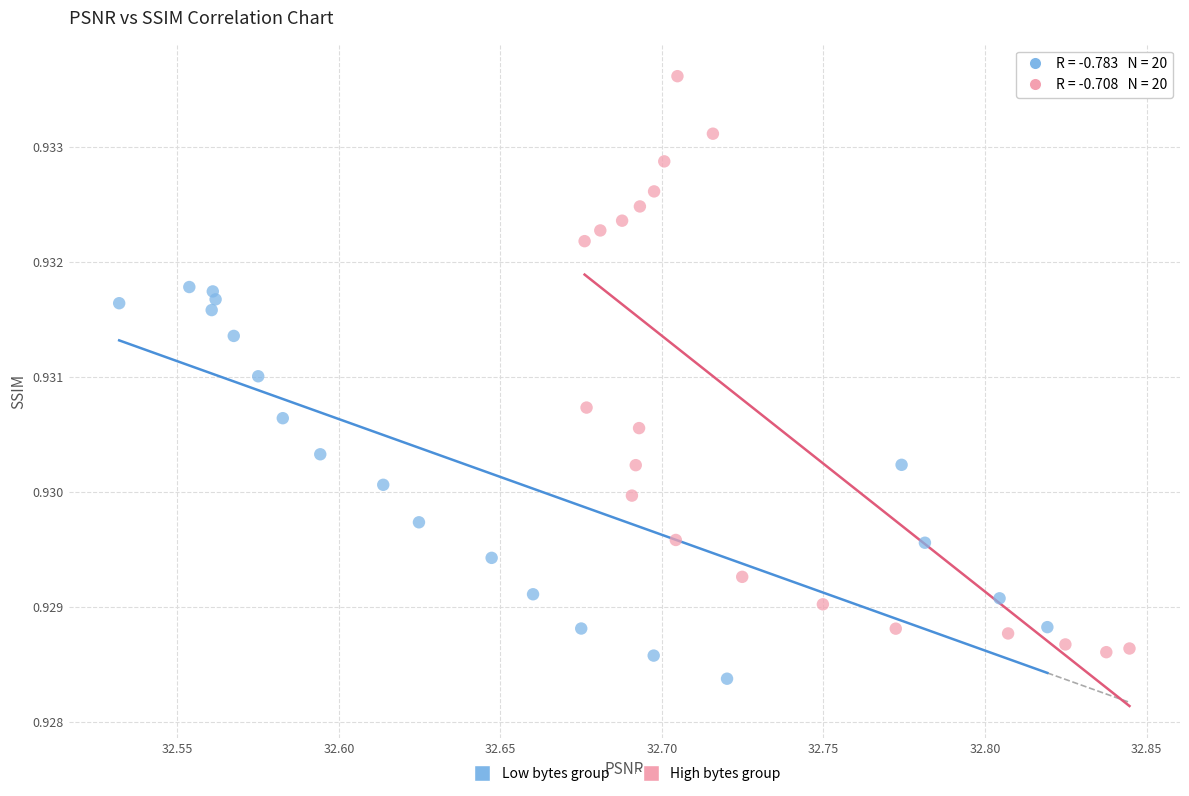

Which series has the largest Y range (max minus min)?

High bytes group